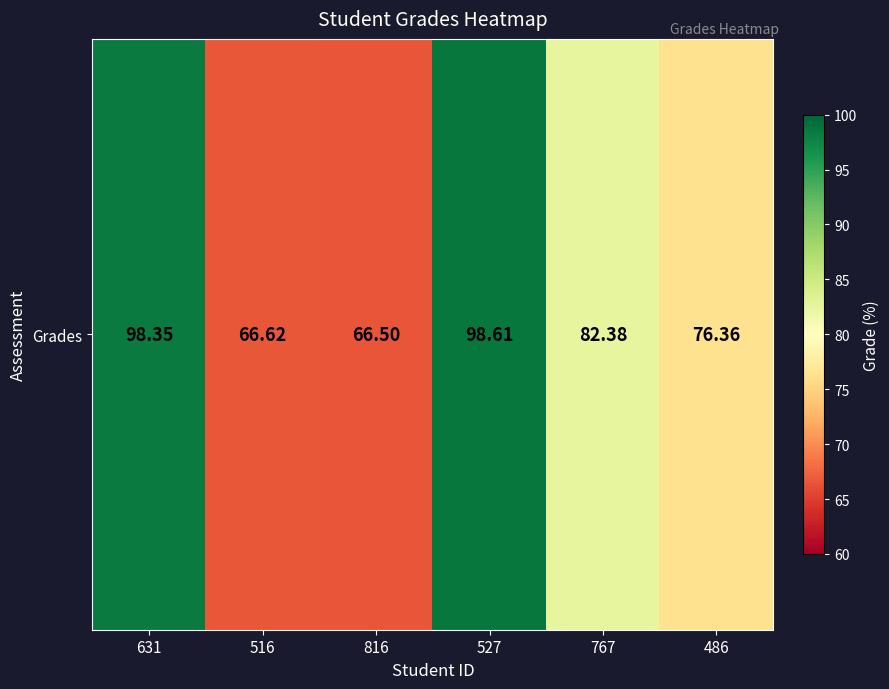

What is the sum of the values at 631 and 816?

164.8